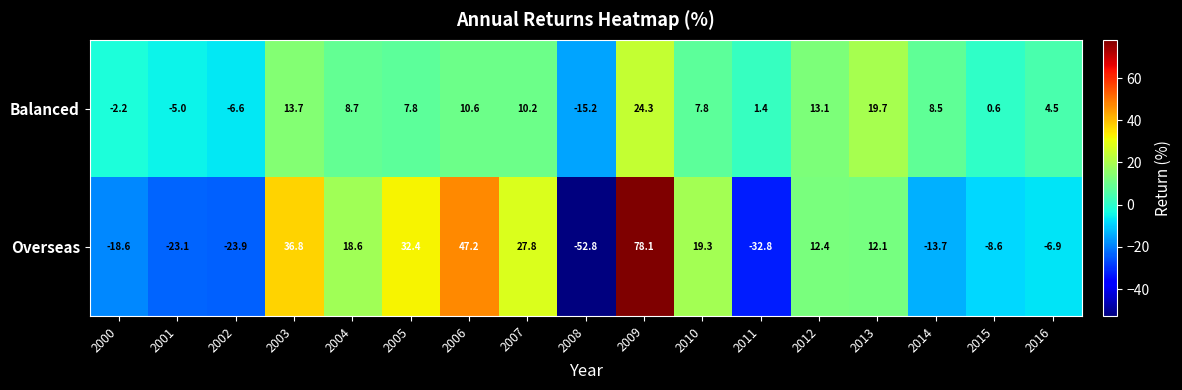

Where is Balanced nearest to the value 4?

2016